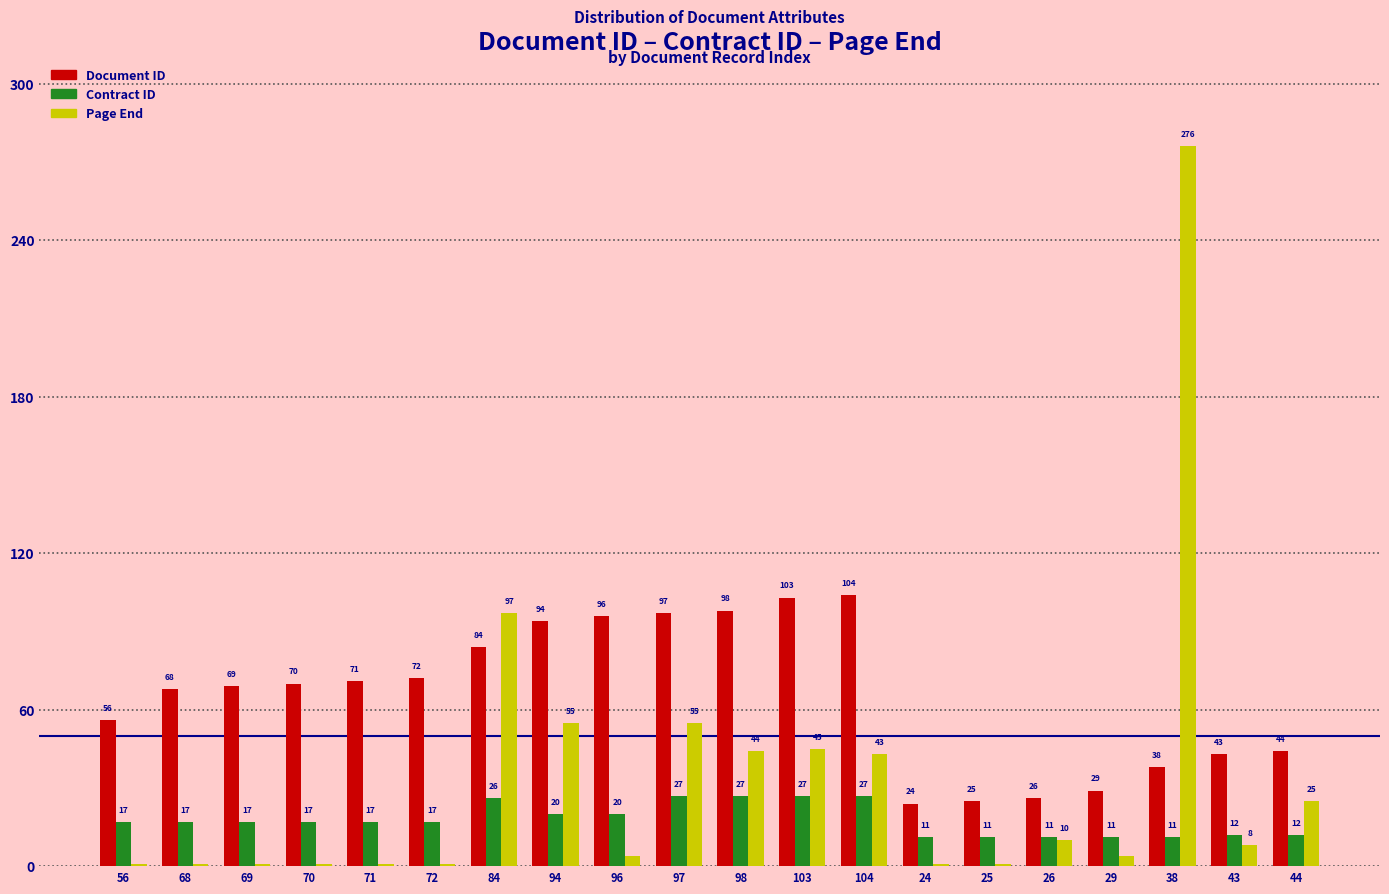

What is the greatest value displayed?

276